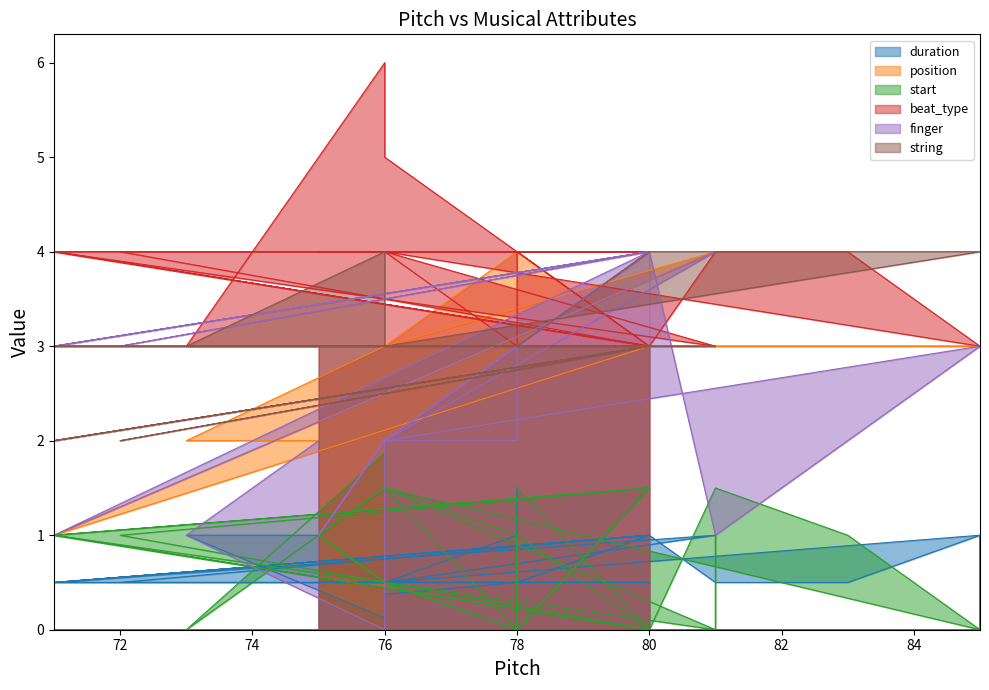

At which category does the chart reach its peak across all series?

76